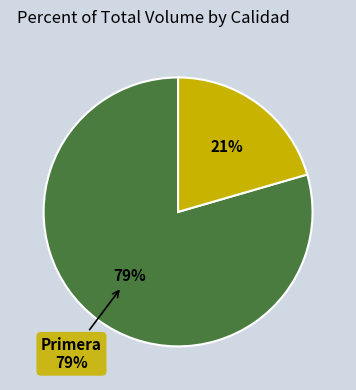

To the nearest percent, what percentage of the pie is Segunda?

21%